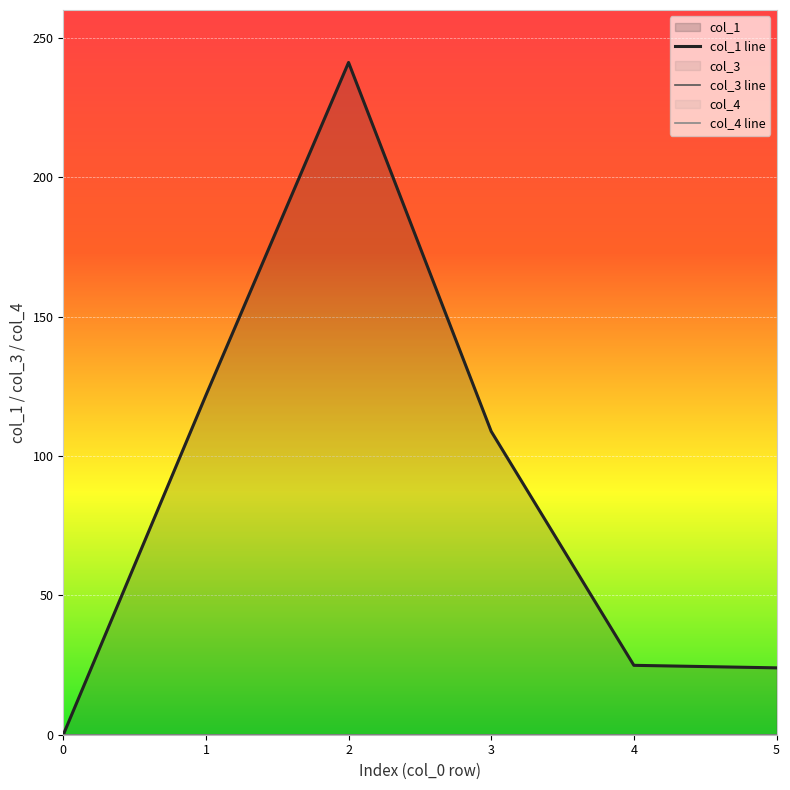

True or false: col_4 line and col_3 line intersect in this chart.

False